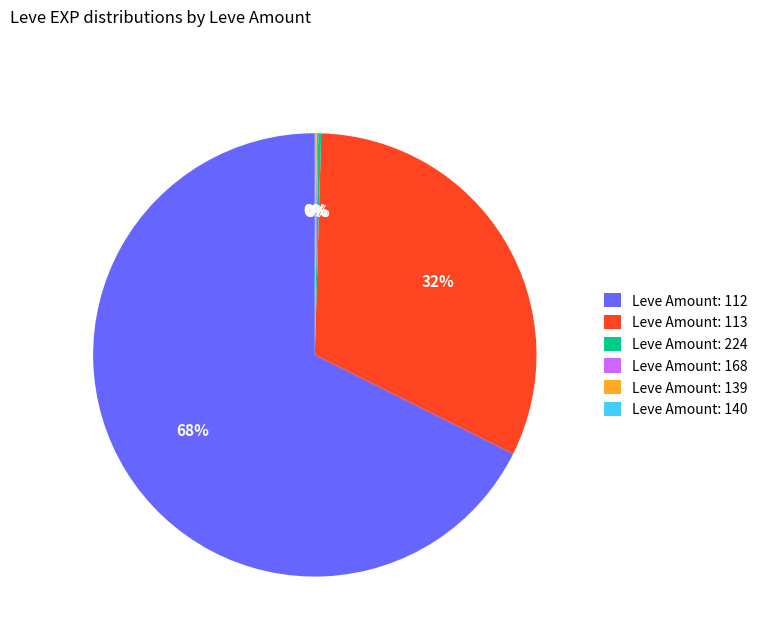

What is the ratio of the value at Leve Amount: 112 to the value at Leve Amount: 113?

2.1